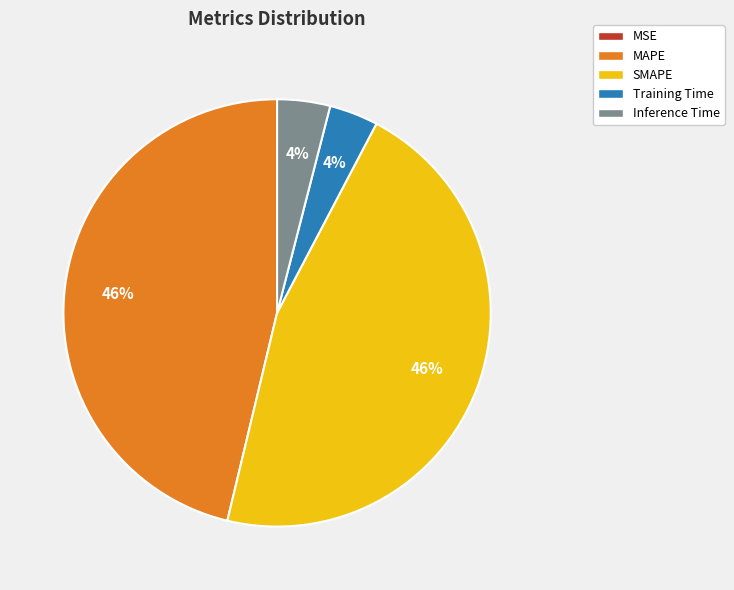

To the nearest percent, what is the average slice percentage?

20%